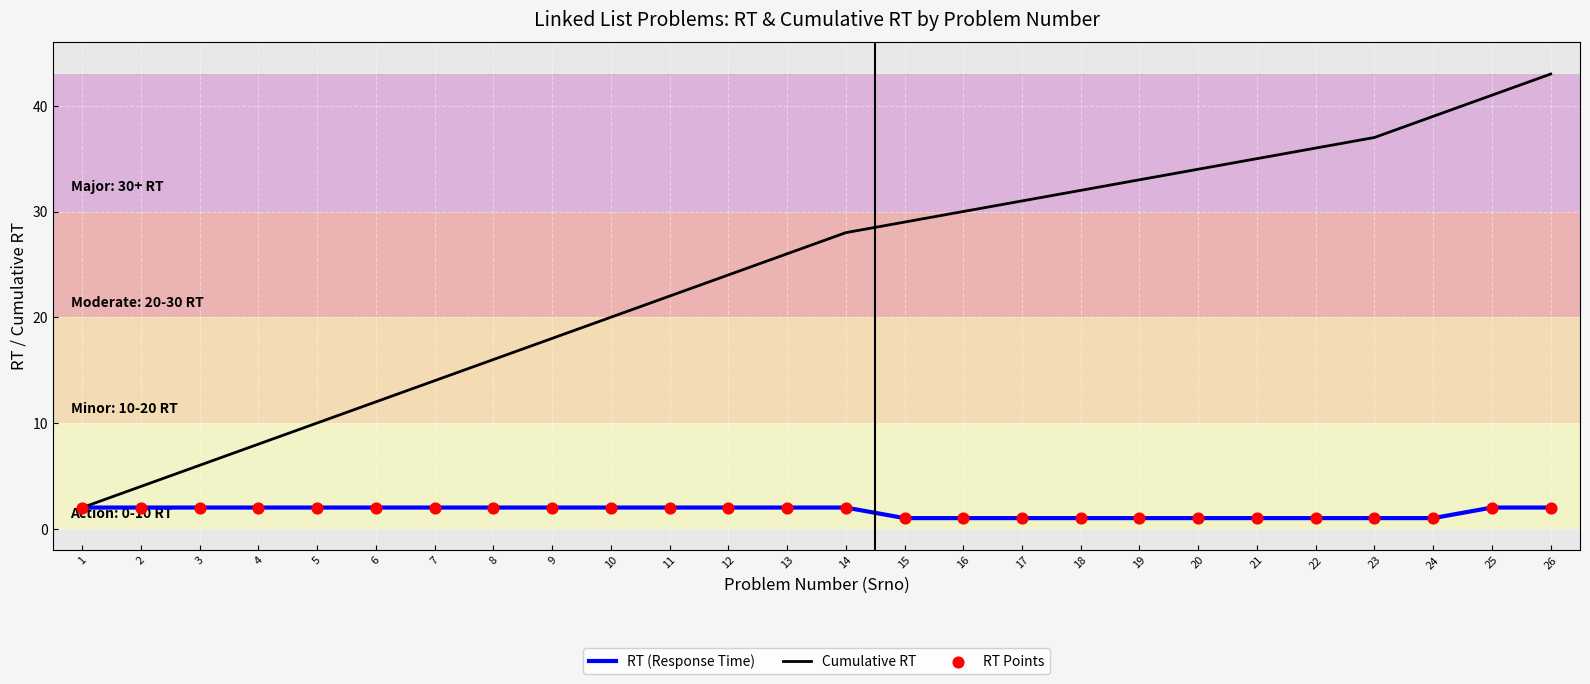

Which series has the largest range (max minus min)?

Cumulative RT